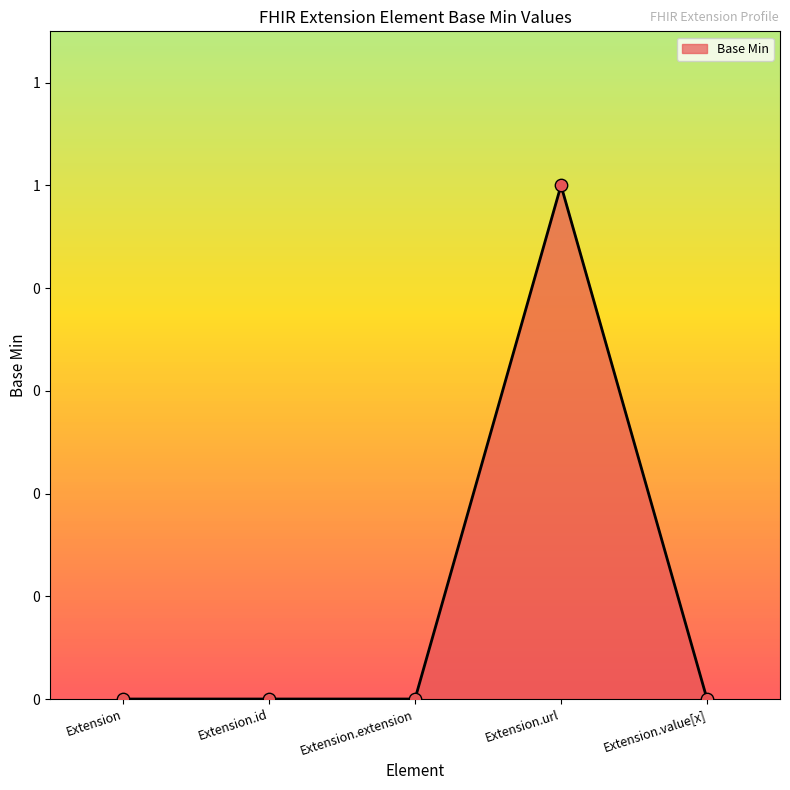

What is the change in value from Extension.url to Extension.value[x]?

-1